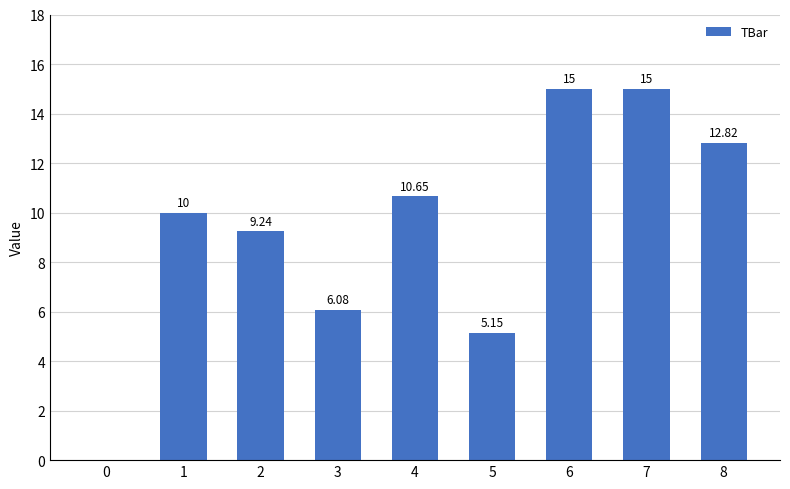

How many categories are shown in the chart?

9